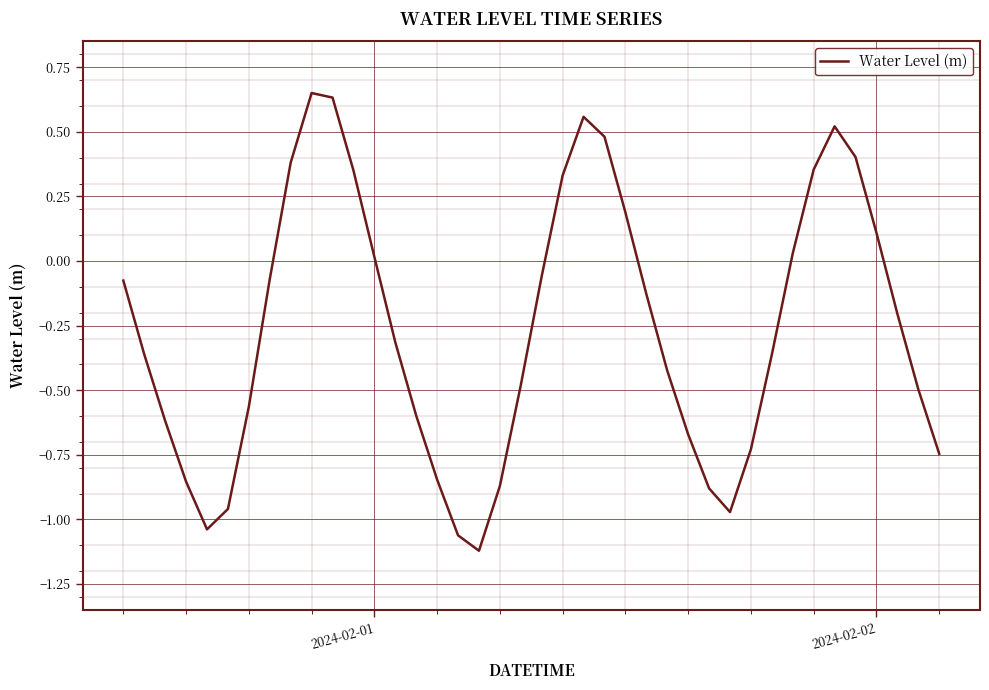

What is the difference between the maximum and minimum values?

1.8